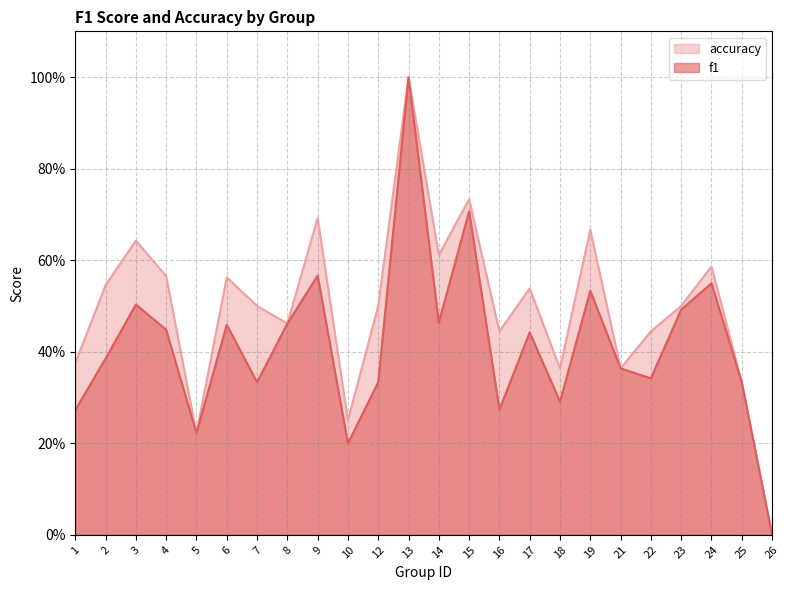

Which series has the largest total across all categories?

accuracy